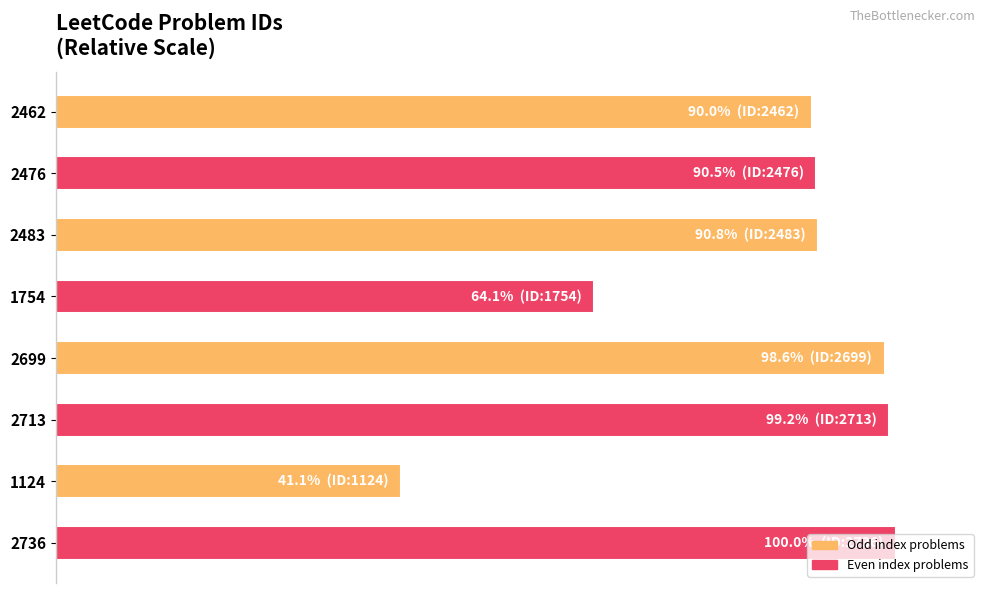

What is the sum of all values?

674.2